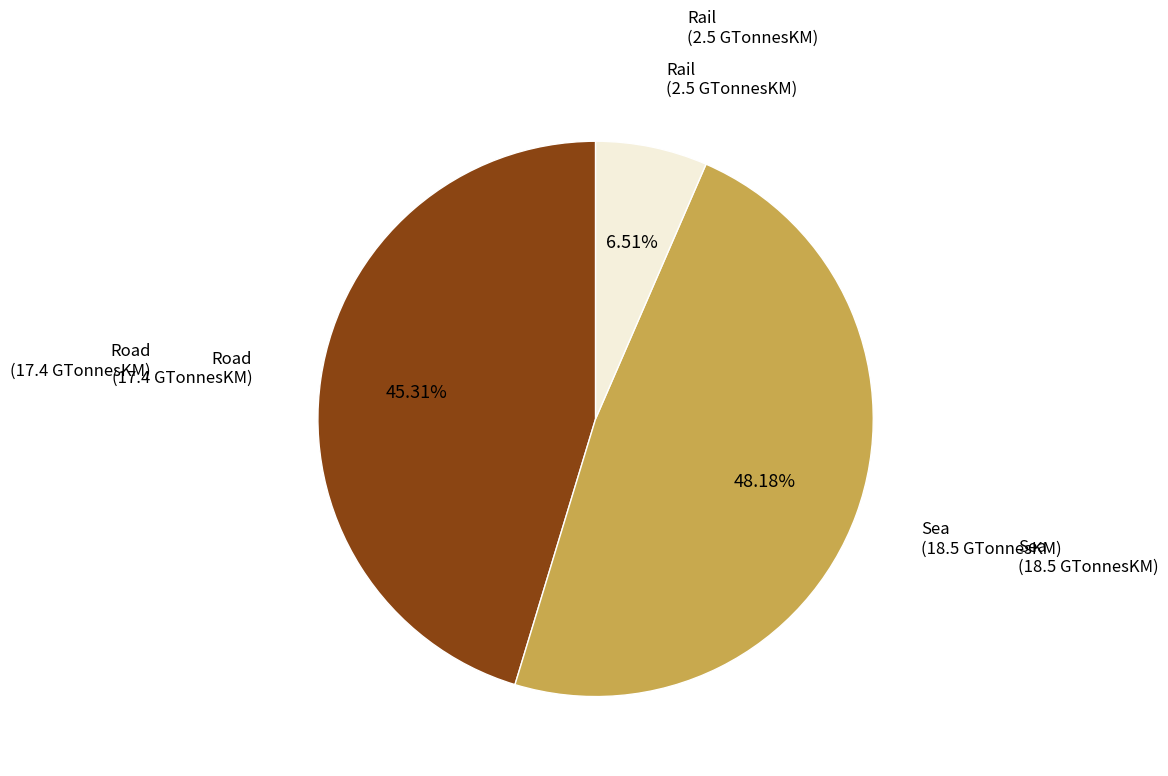

What percentage is NOT represented by Rail?

93.5%